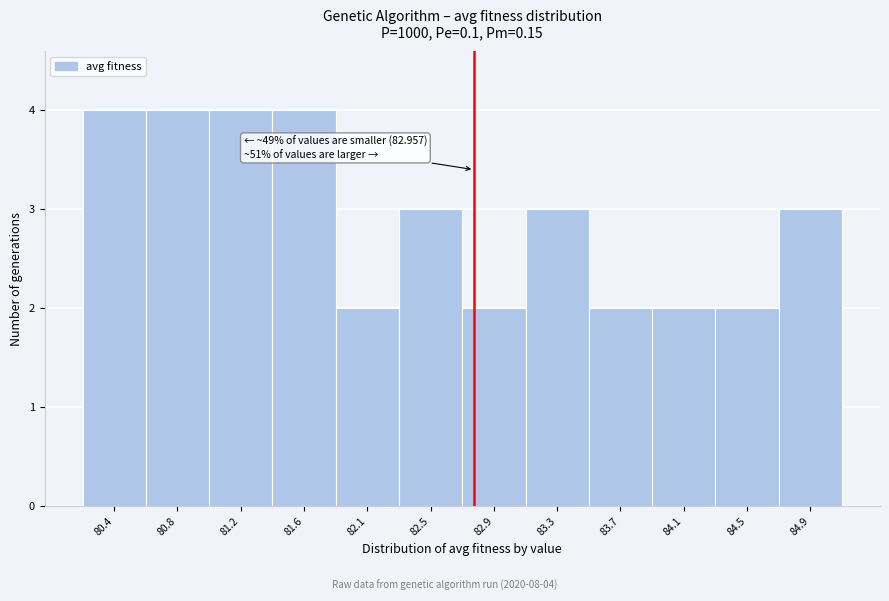

Reading left to right, extract all data points from this chart.

4	4	4	4	2	3	2	3	2	2	2	3